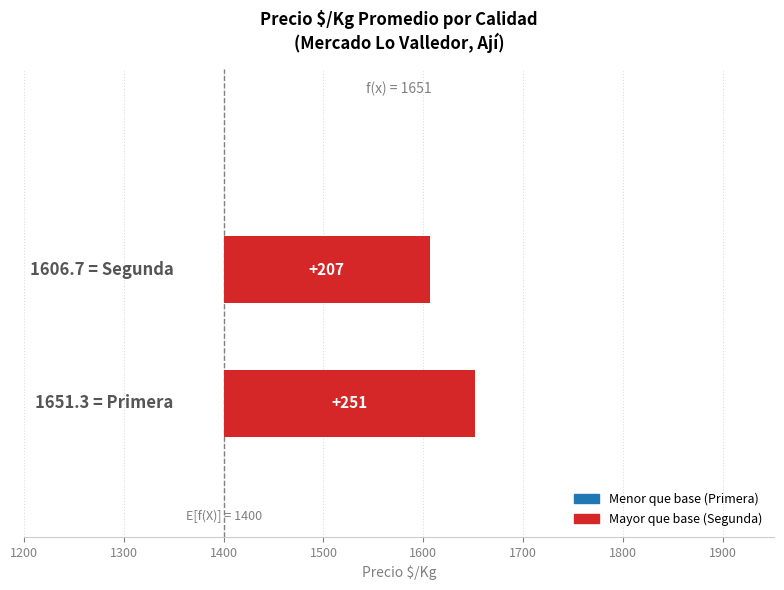

What is the value of the 1st bar from the left?

251.3